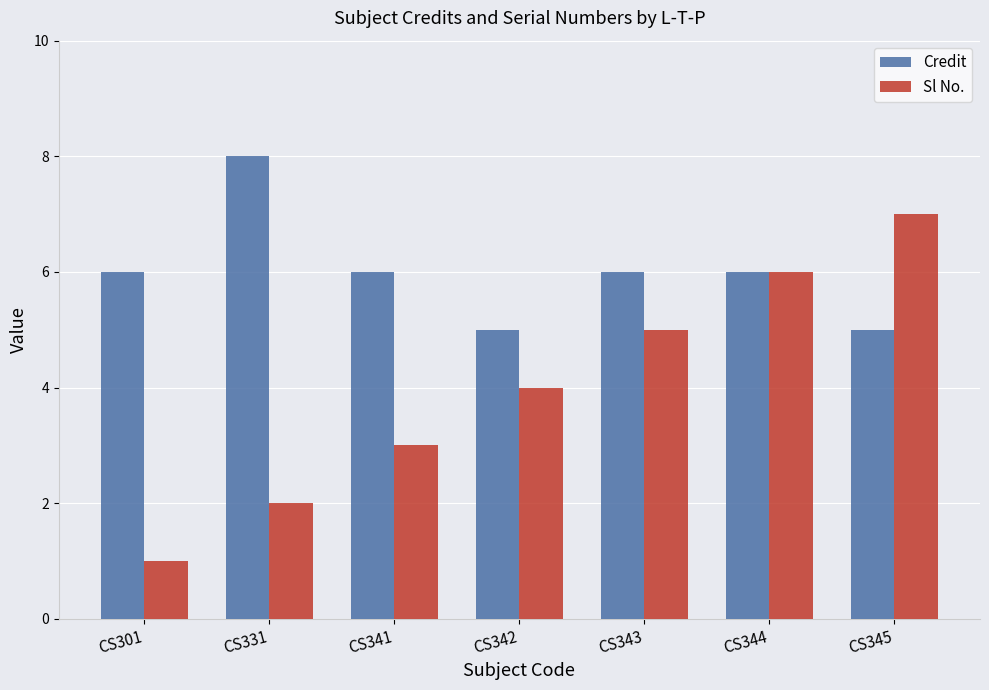

Which label corresponds to the largest value in the chart?

CS331